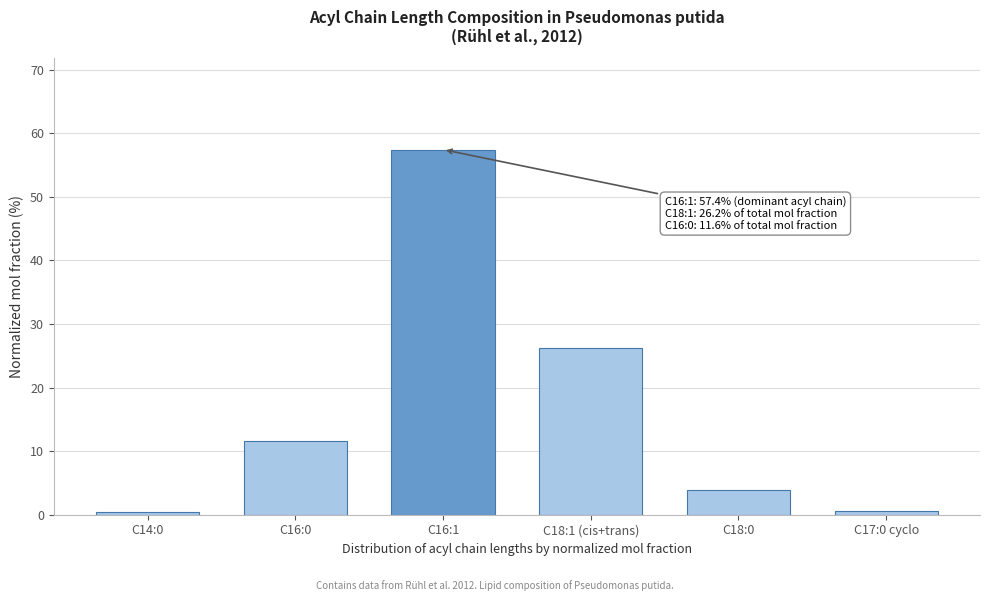

The value at C18:0 is 3.8. True or false?

True